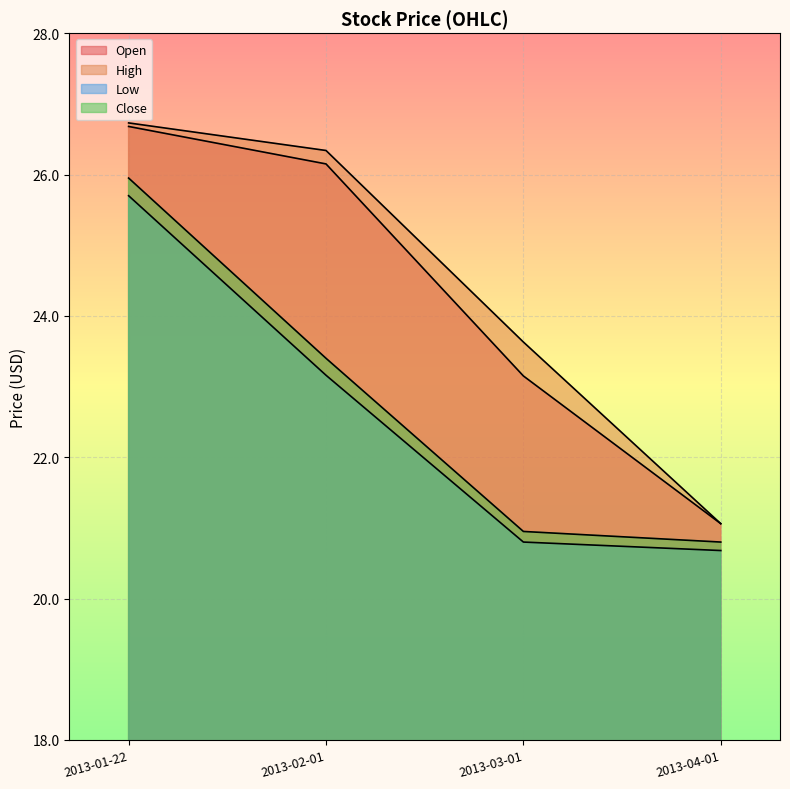

How many lines are shown in the chart?

4